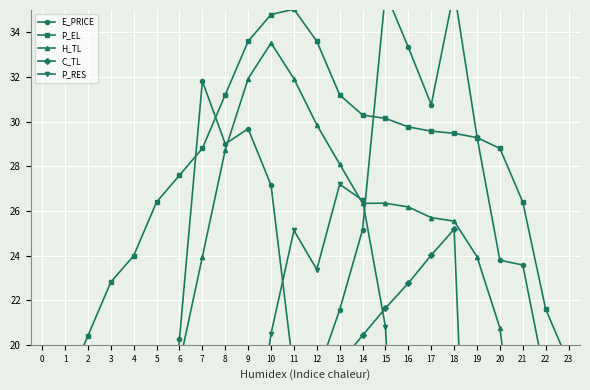

In H_TL, how many points are lower than both neighbors (excluding endpoints)?

1